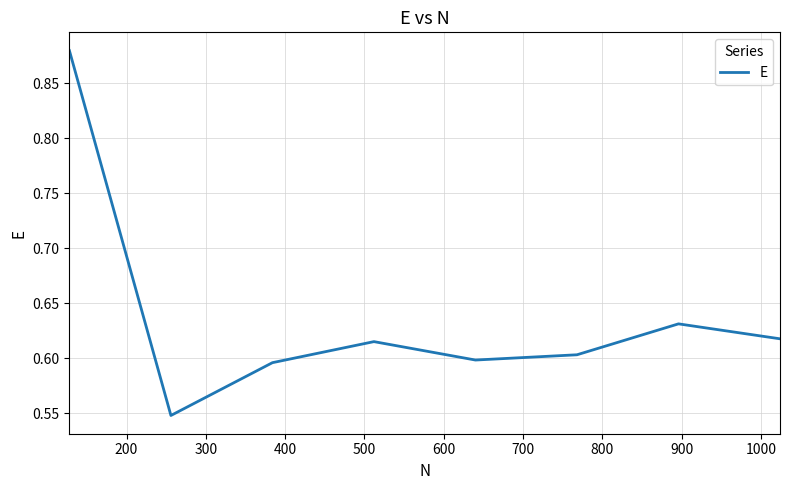

How many values are between 0 and 1?

8